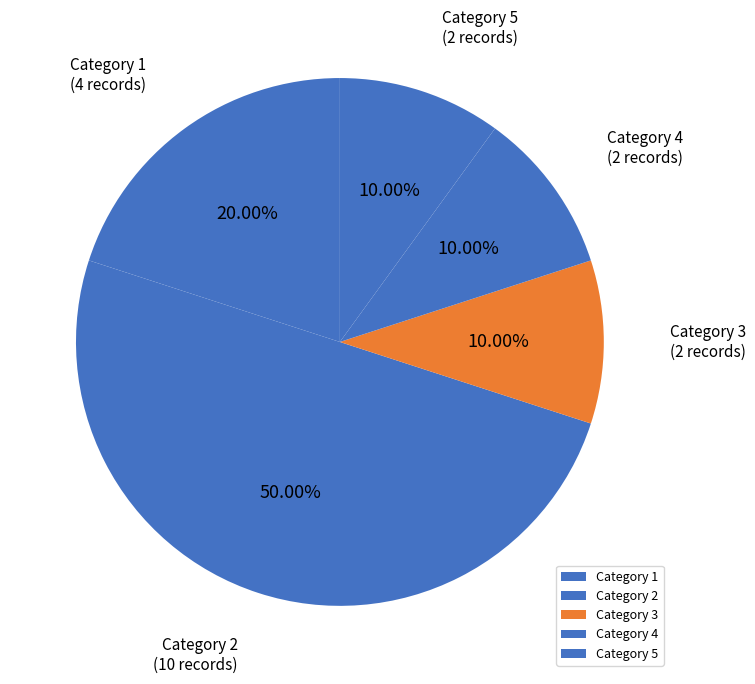

Does Category 3 account for over 50% of the chart?

No